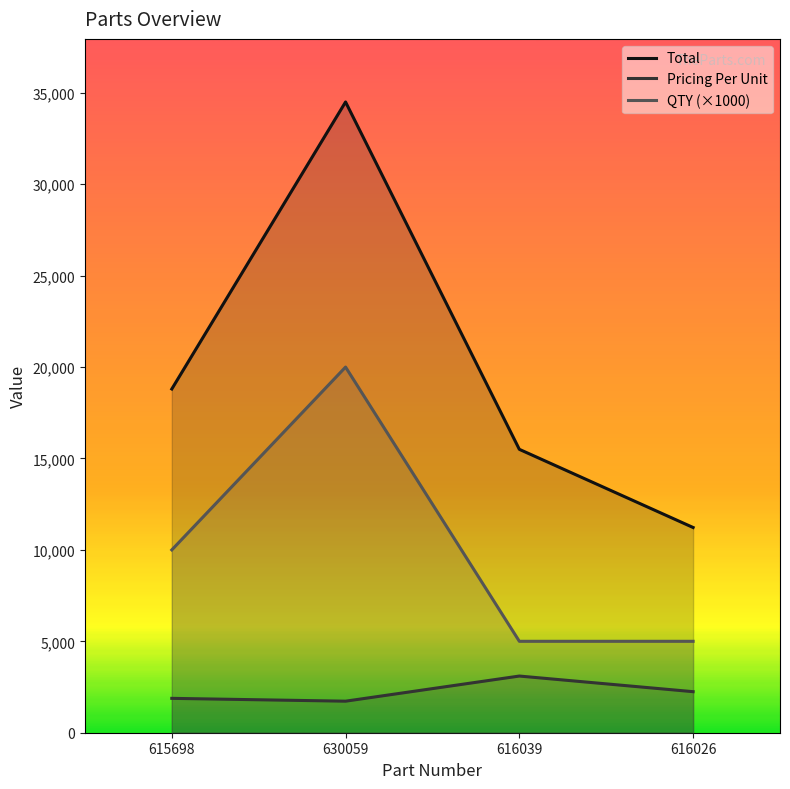

What is the smallest value displayed?

1725